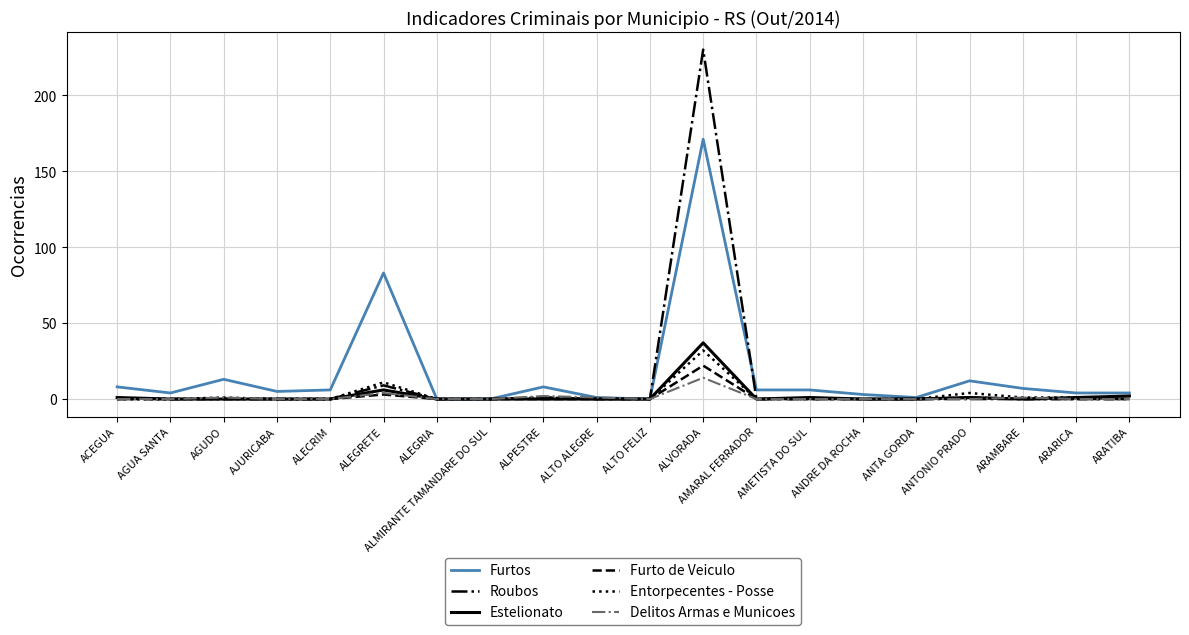

What is the maximum value for Furtos?

171